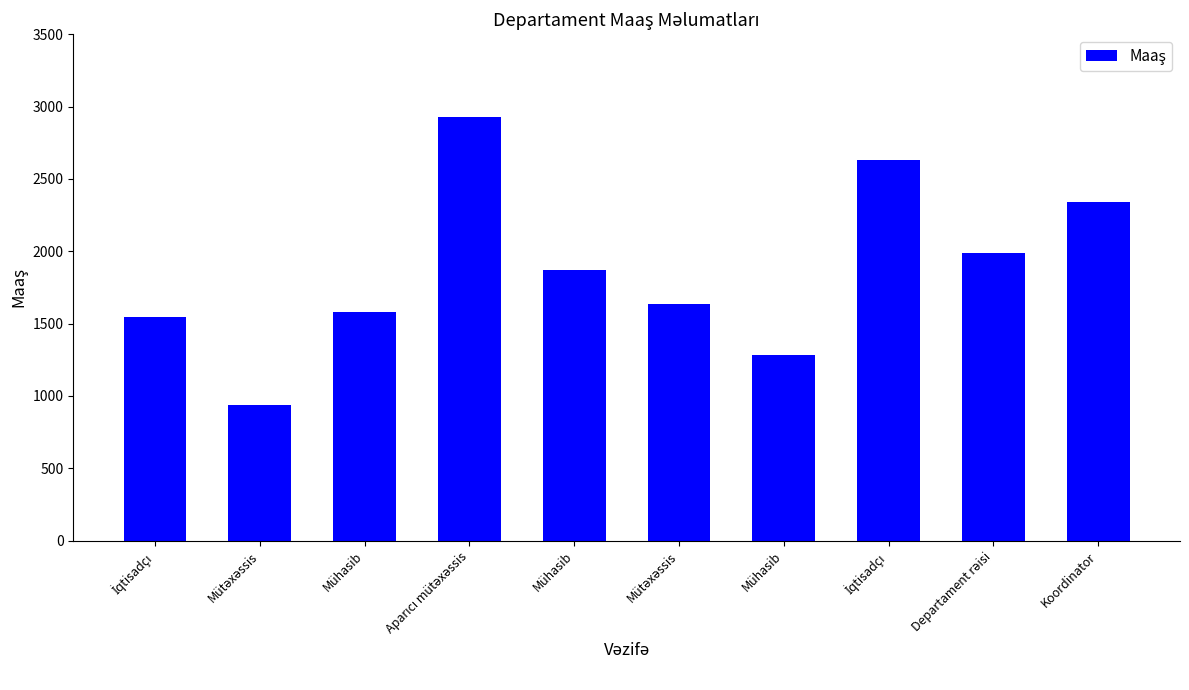

Between Mütəxəssis and Mühasib, which is larger?

Mühasib